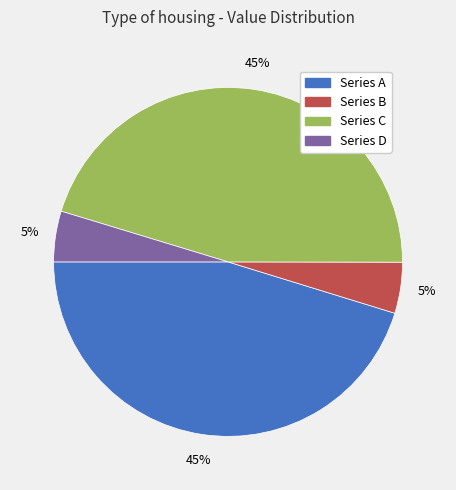

To the nearest percent, what is the average slice percentage?

25%